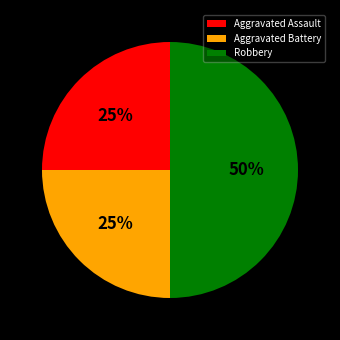

What percentage is the Robbery slice, to the nearest percent?

50%